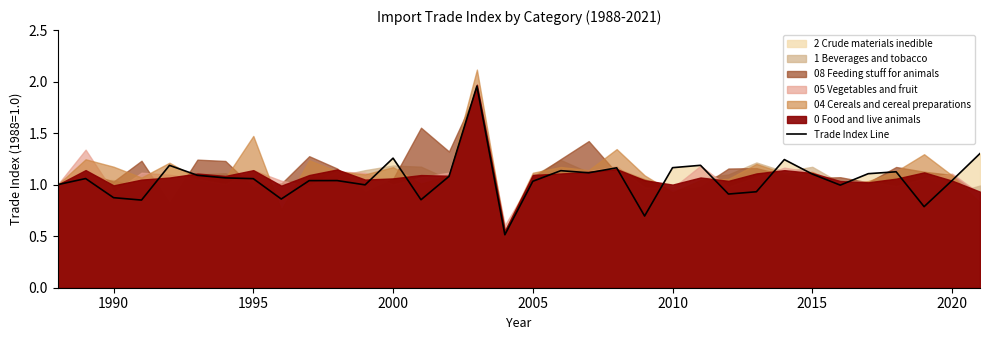

What is the greatest value displayed?

2.0